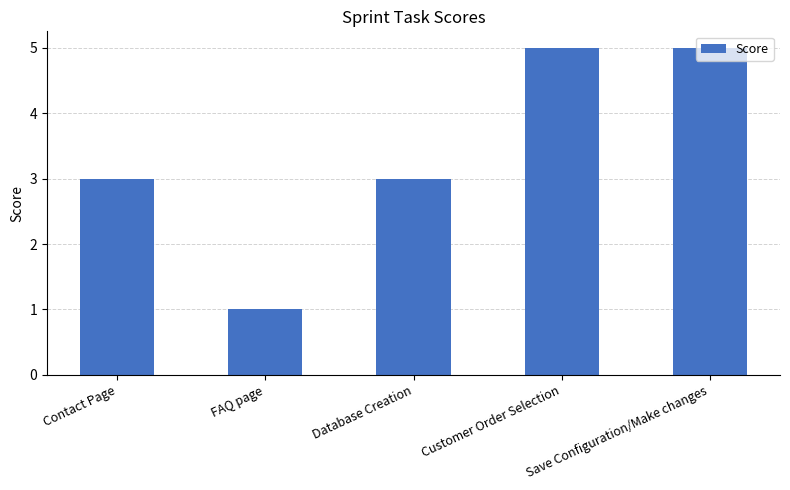

Does the chart contain stacked bars?

No